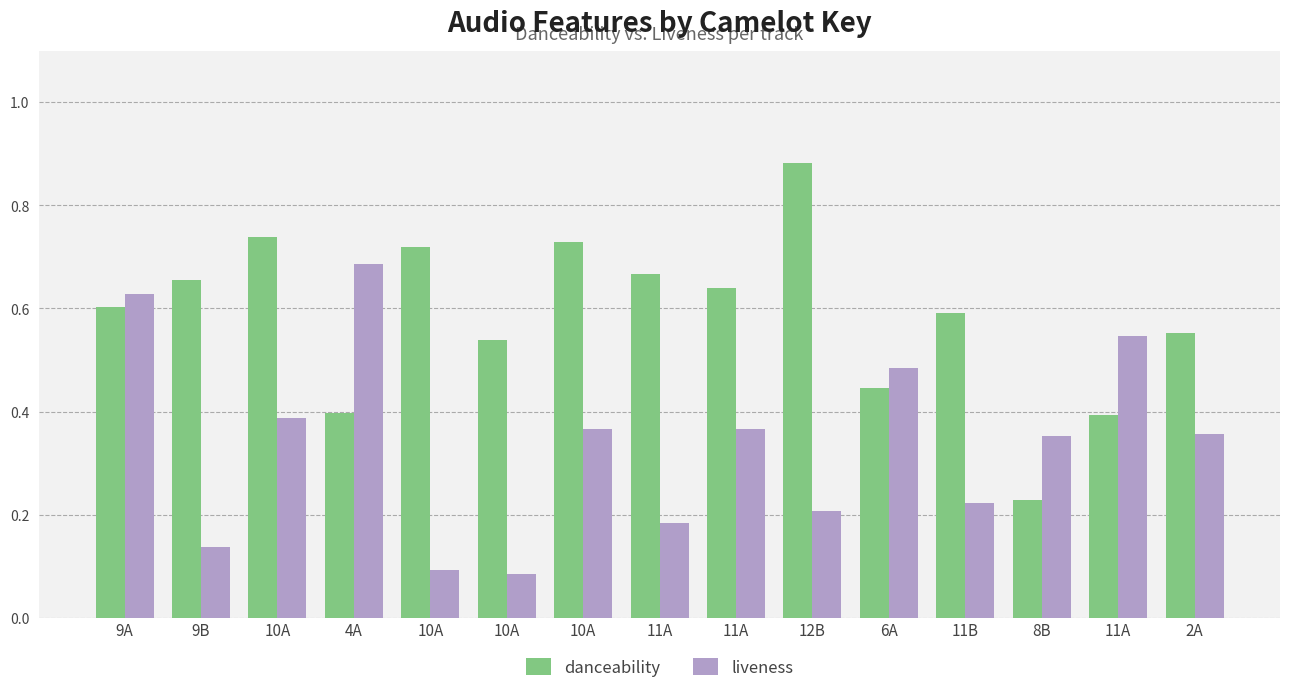

Between 4A and 2A, which is larger?

2A